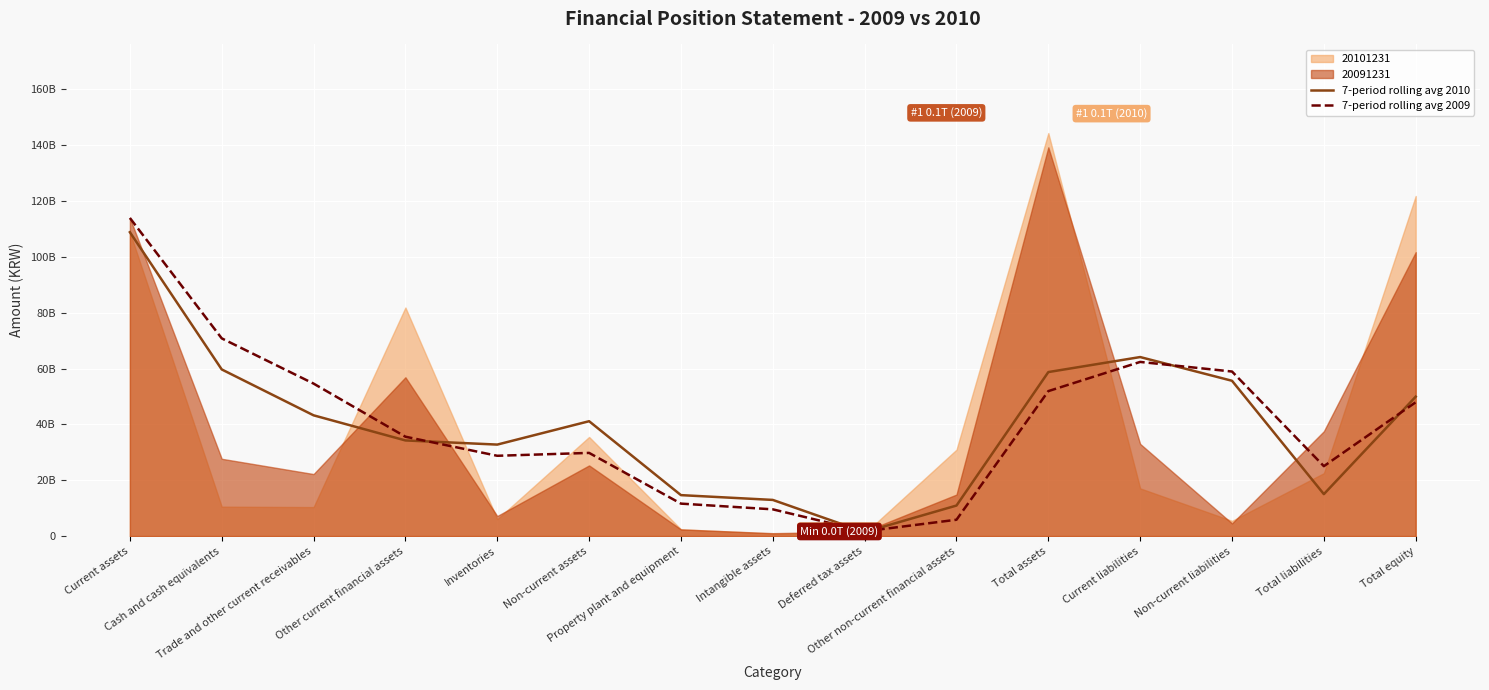

At which category is the sum across all series the highest?

Current assets